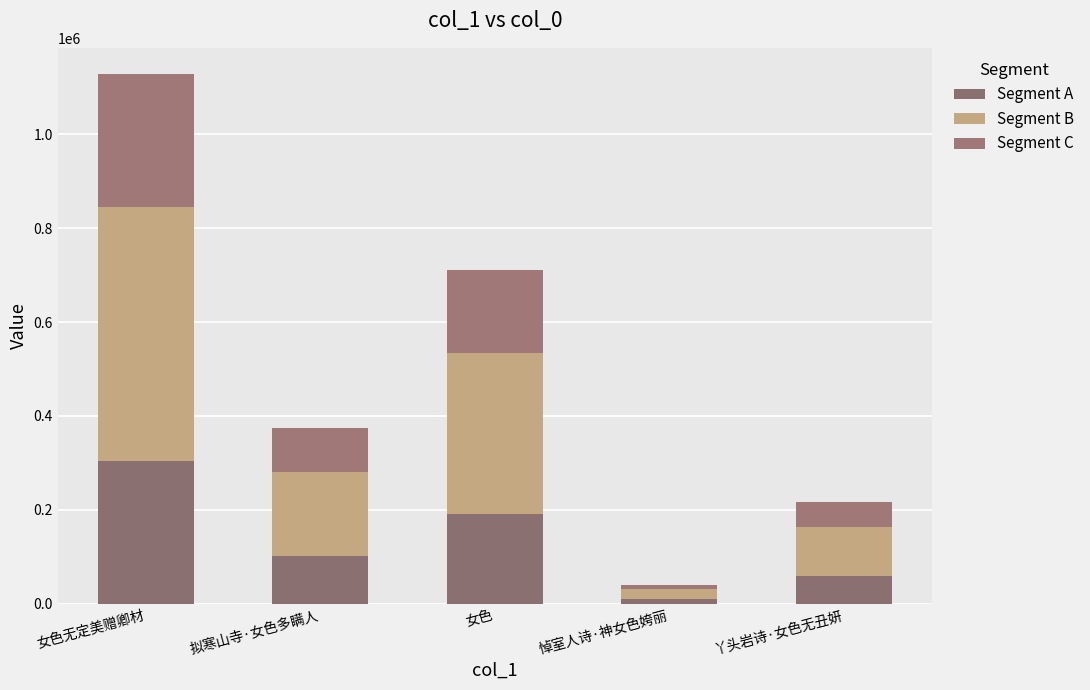

At how many categories does at least one series exceed 348062?

1